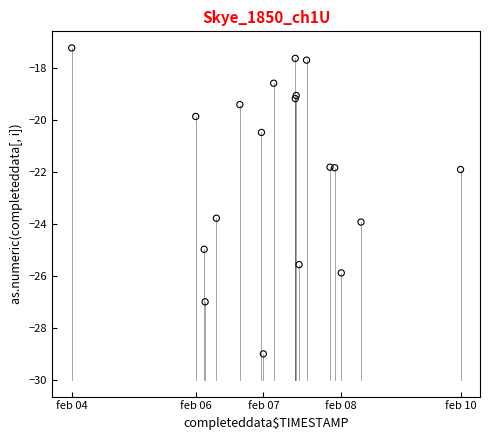

What Y value in the scatter plot is closest to -23?

-23.8